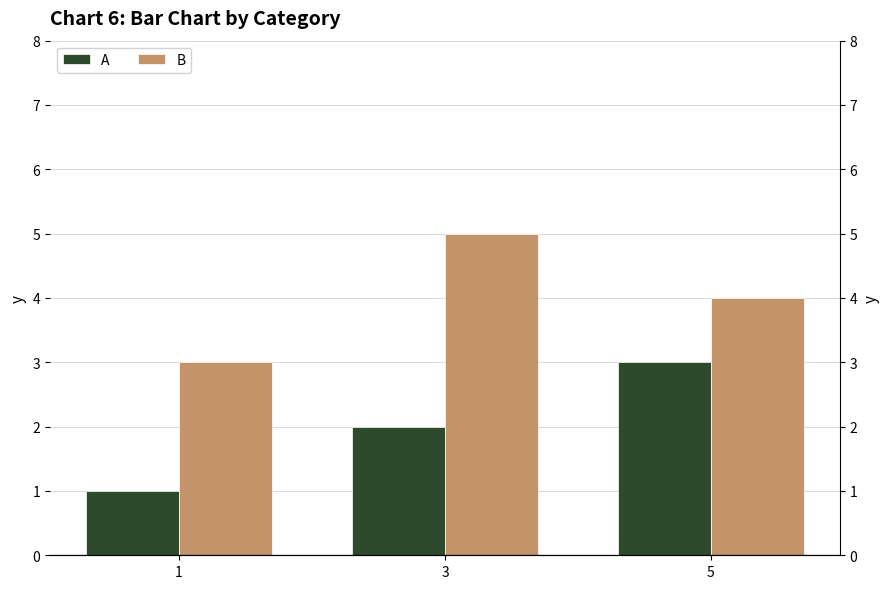

Rank the series by their maximum value, from lowest to highest.

A, B